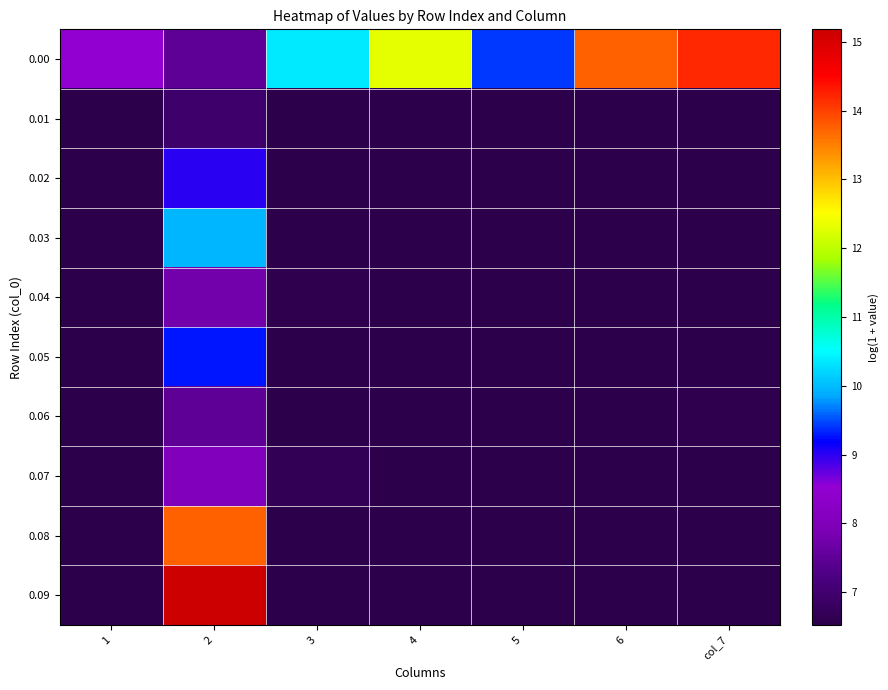

Reading left to right, transcribe all the data shown in this chart.

0.00: 1=8.5	2=7.5	3=10.4	4=12.3	5=9.4	6=13.7	col_7=14.2
0.01: 1=6.5	2=6.9	3=6.5	4=6.5	5=6.5	6=6.5	col_7=6.5
0.02: 1=6.5	2=9.0	3=6.5	4=6.5	5=6.5	6=6.5	col_7=6.6
0.03: 1=6.5	2=9.9	3=6.6	4=6.6	5=6.5	6=6.5	col_7=6.5
0.04: 1=6.5	2=7.8	3=6.6	4=6.5	5=6.5	6=6.5	col_7=6.5
0.05: 1=6.5	2=9.3	3=6.5	4=6.5	5=6.5	6=6.5	col_7=6.5
0.06: 1=6.5	2=7.5	3=6.5	4=6.5	5=6.5	6=6.5	col_7=6.6
0.07: 1=6.5	2=8.0	3=6.7	4=6.5	5=6.5	6=6.5	col_7=6.5
0.08: 1=6.5	2=13.7	3=6.6	4=6.6	5=6.5	6=6.5	col_7=6.5
0.09: 1=6.5	2=15.2	3=6.5	4=6.5	5=6.5	6=6.6	col_7=6.5